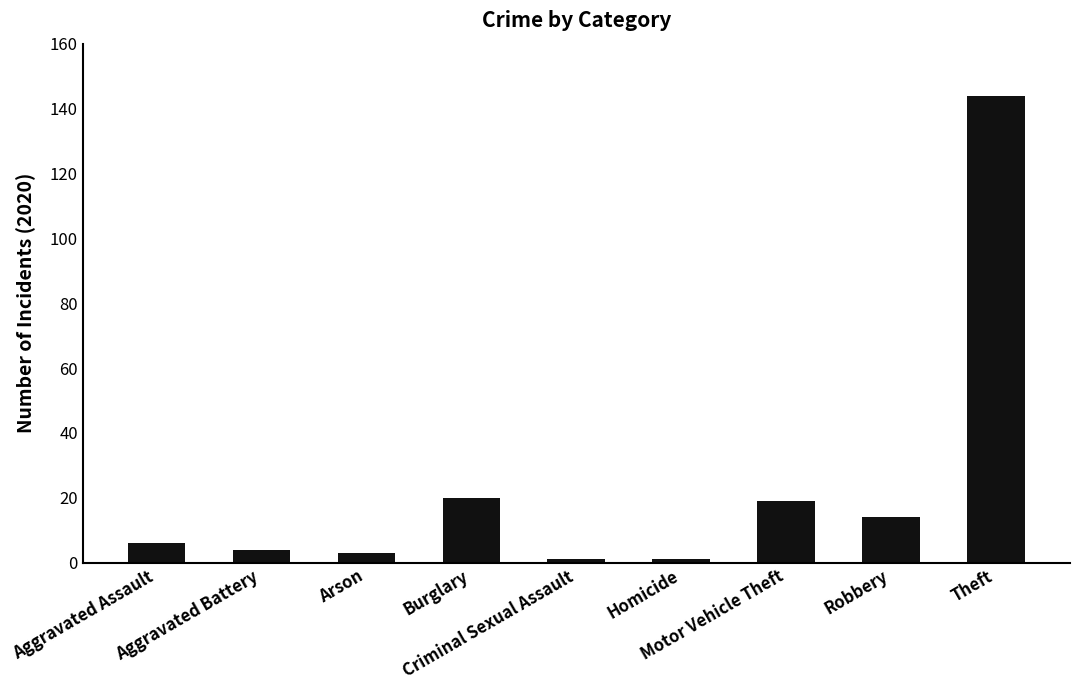

What position from the left is Robbery?

8